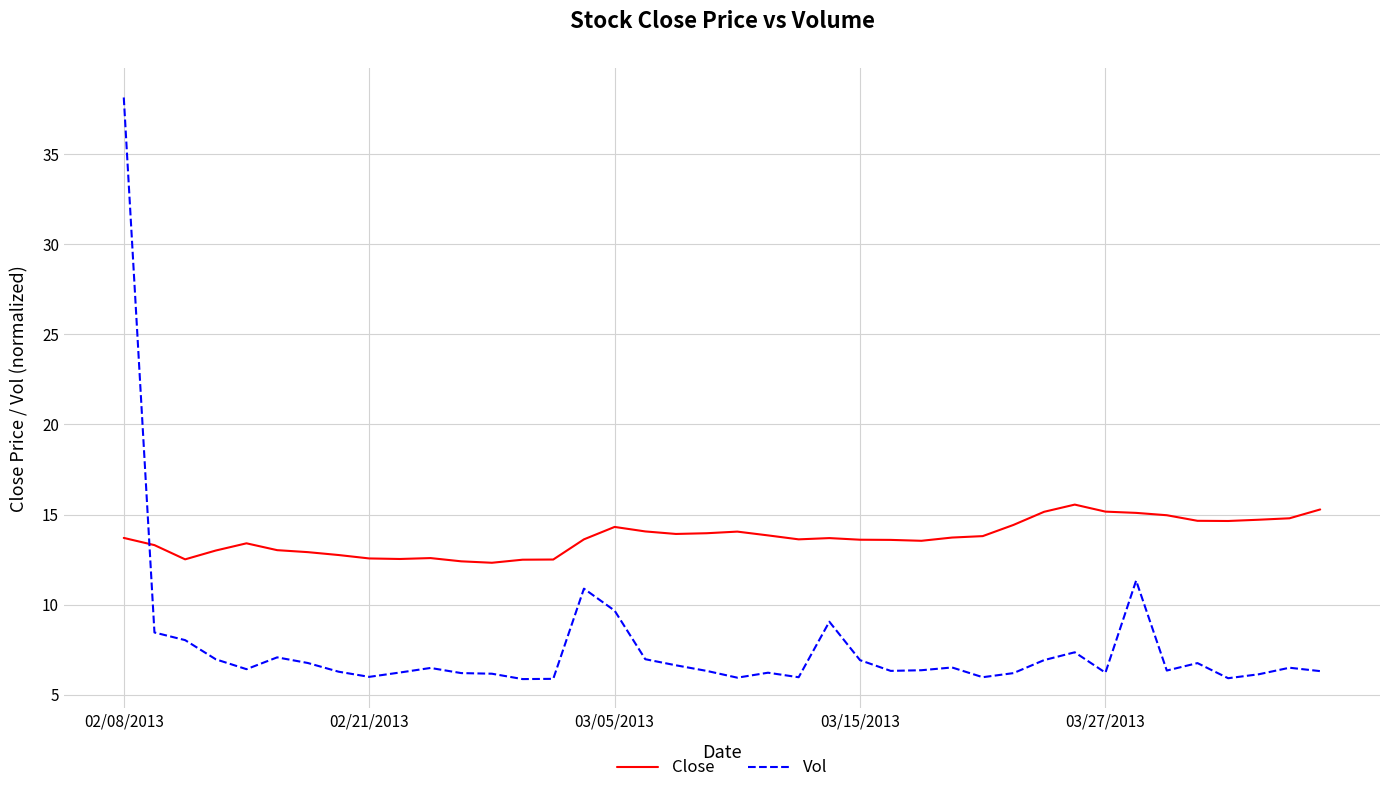

List the series in order of their peak value, highest first.

Vol, Close